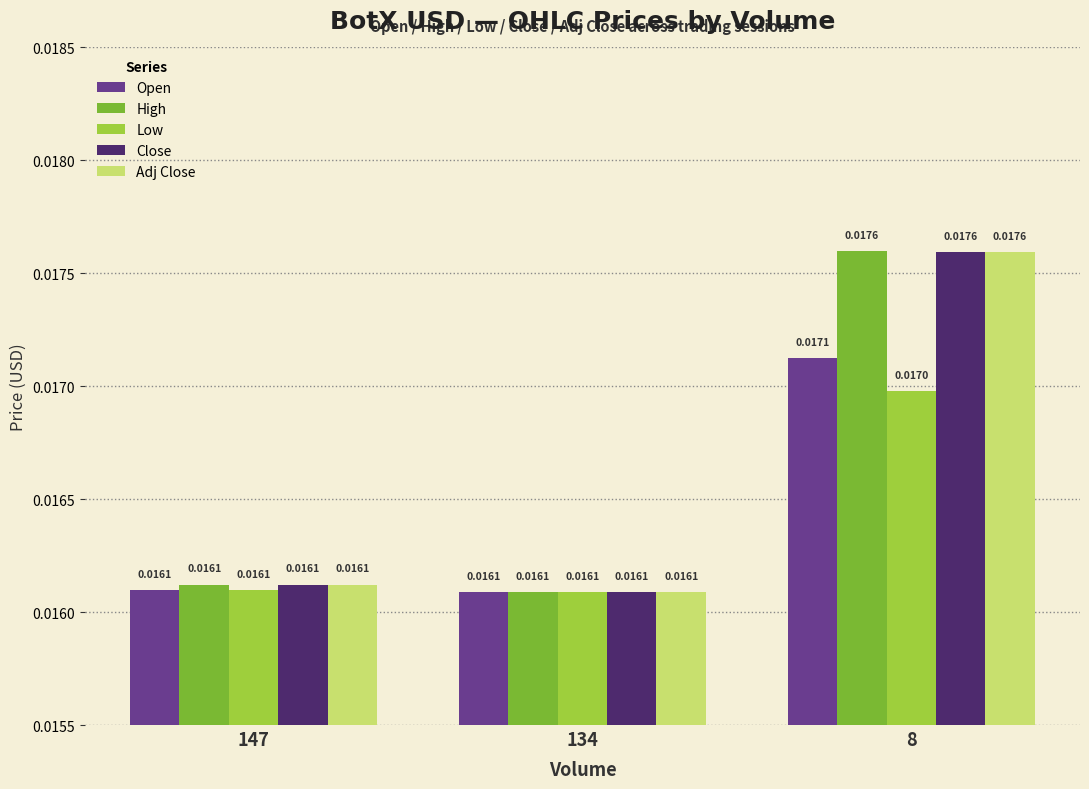

At which category does the chart reach its peak across all series?

8